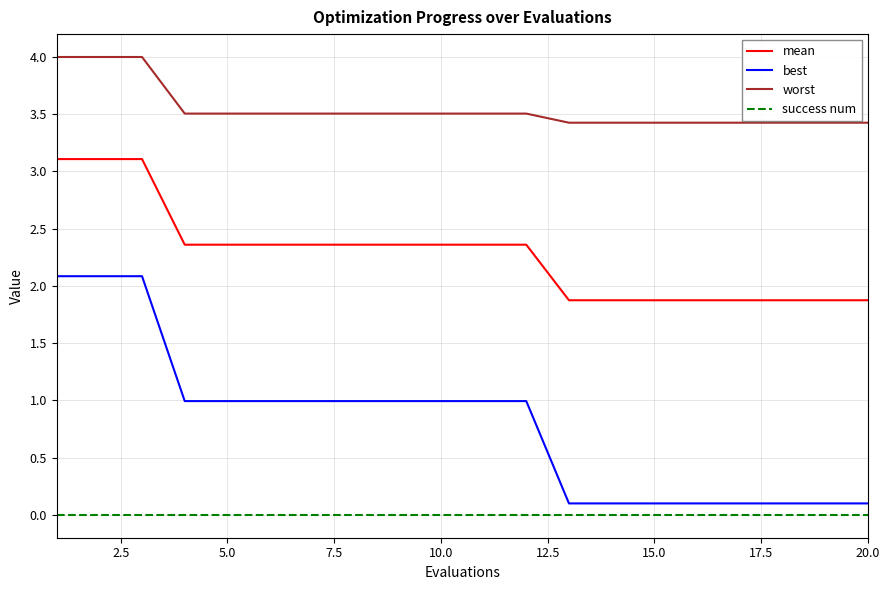

Which series has the widest spread of values?

best